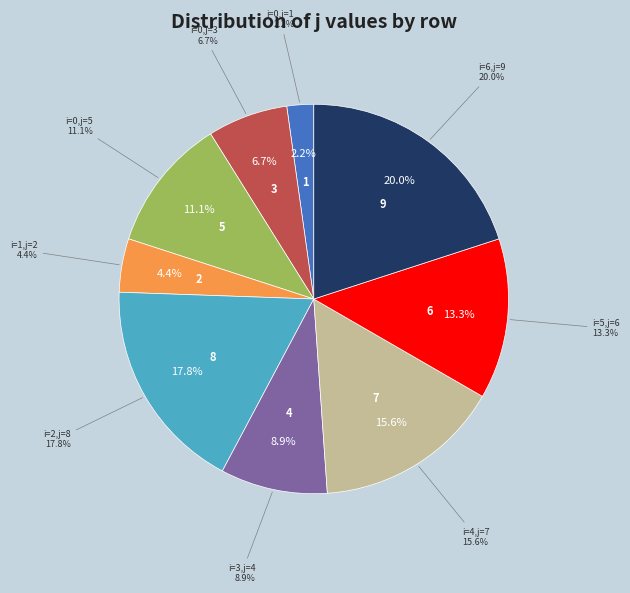

Is it true that 0 is 18% of the pie?

False